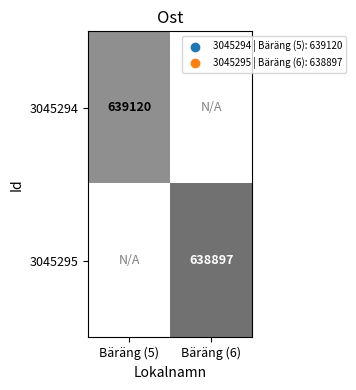

What is the maximum value shown in the chart?

639120.0